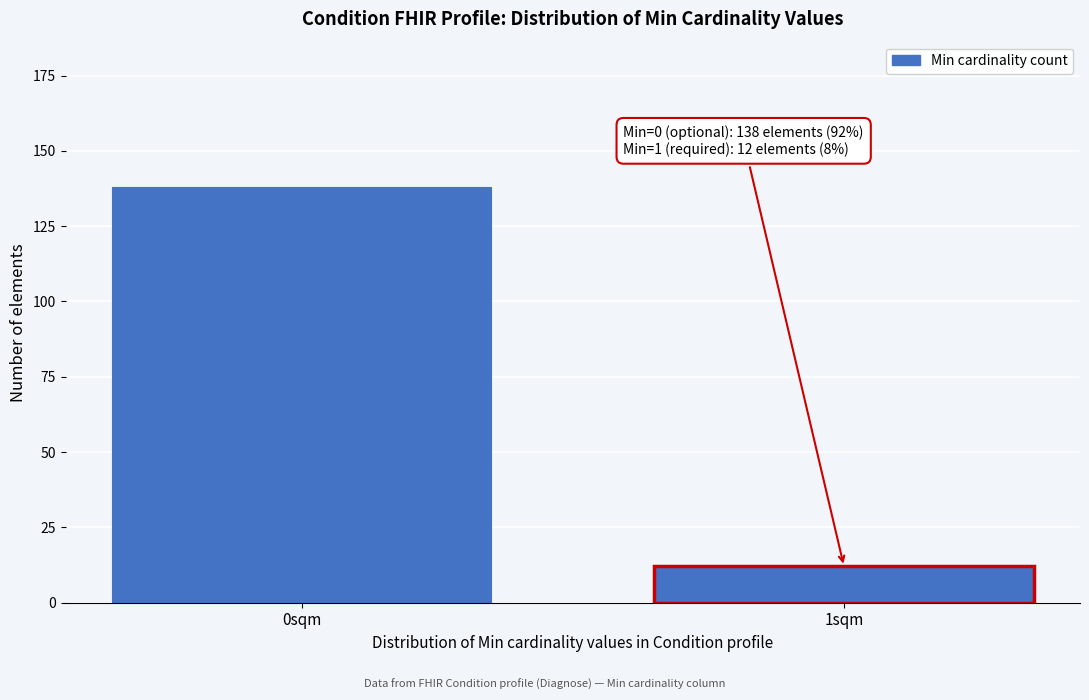

Reading right to left, transcribe all the data shown in this chart.

12	138